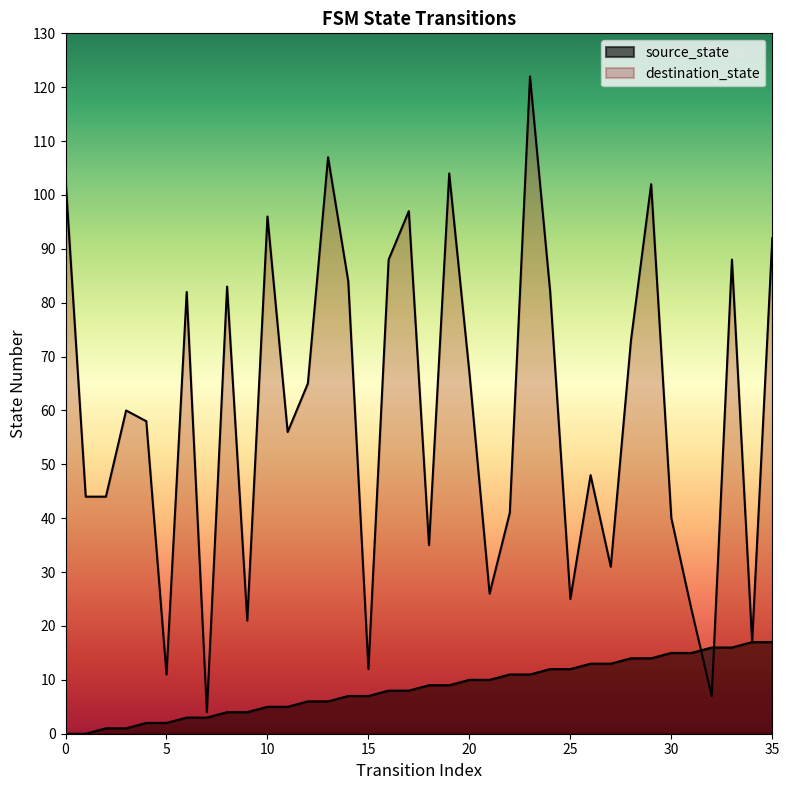

Which category has the lowest value in the destination_state series?

7